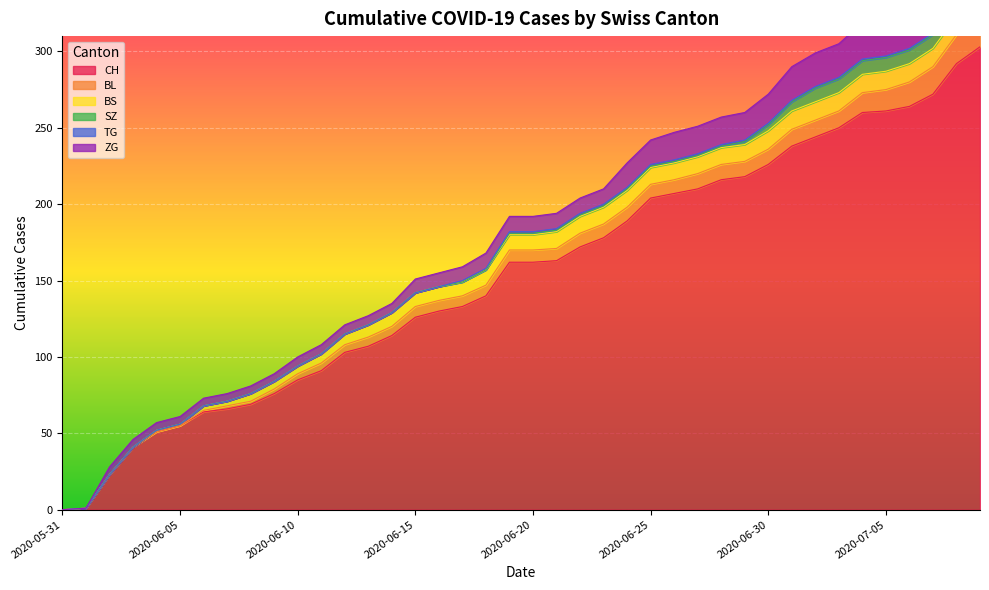

What are all the series names shown in the legend?

CH, BL, BS, SZ, TG, ZG